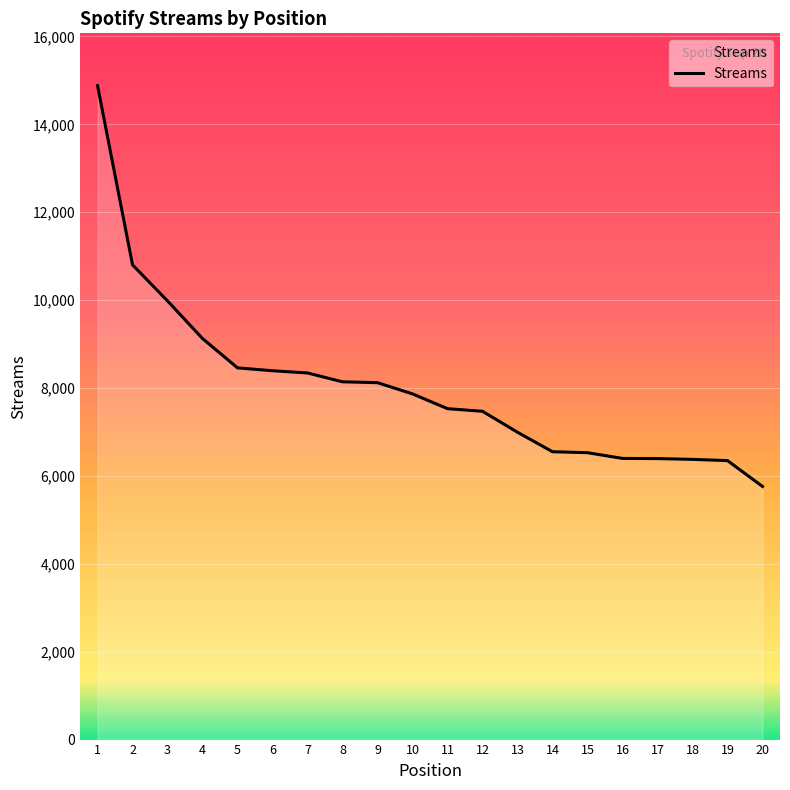

What is the change in value from 3 to 14?

-3431